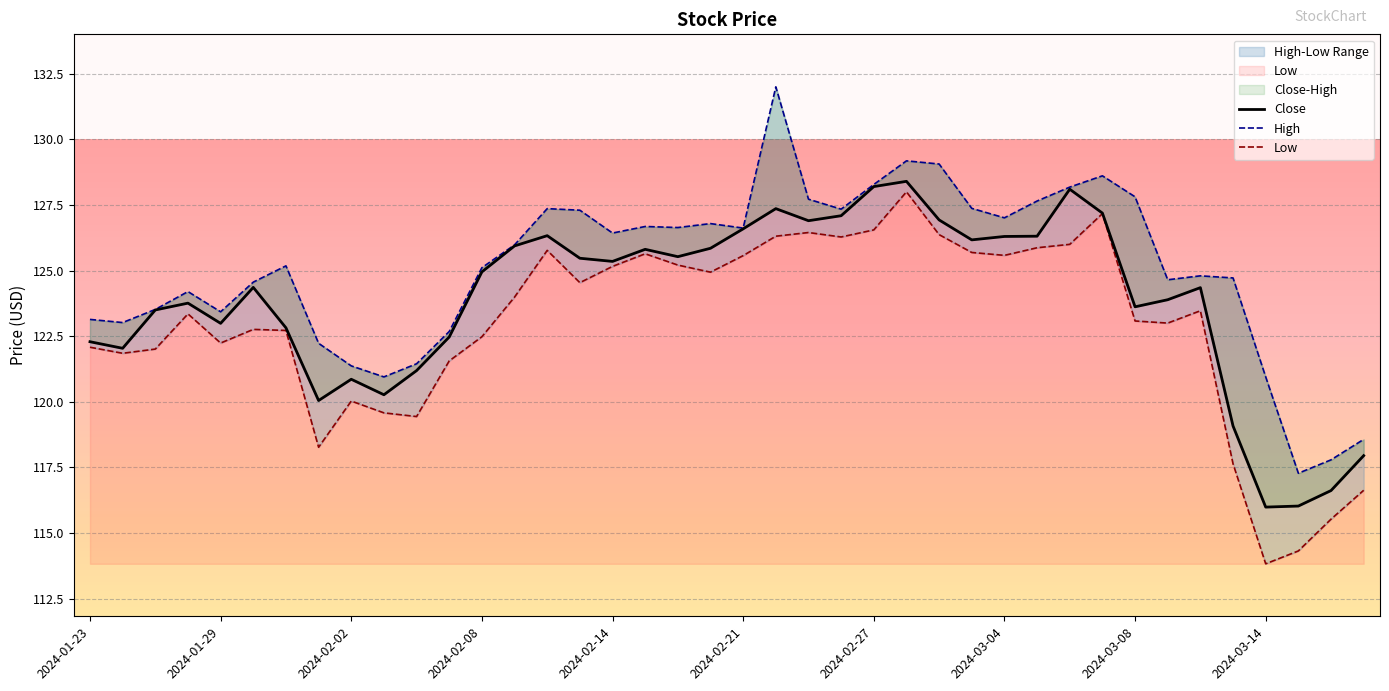

How many lines are shown in the chart?

3